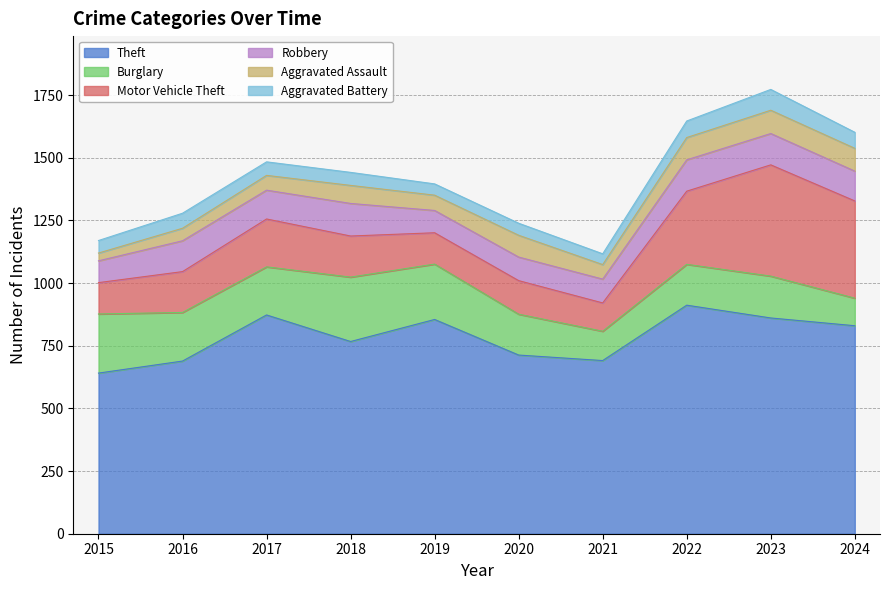

Does the chart display data point markers on the line(s)?

No